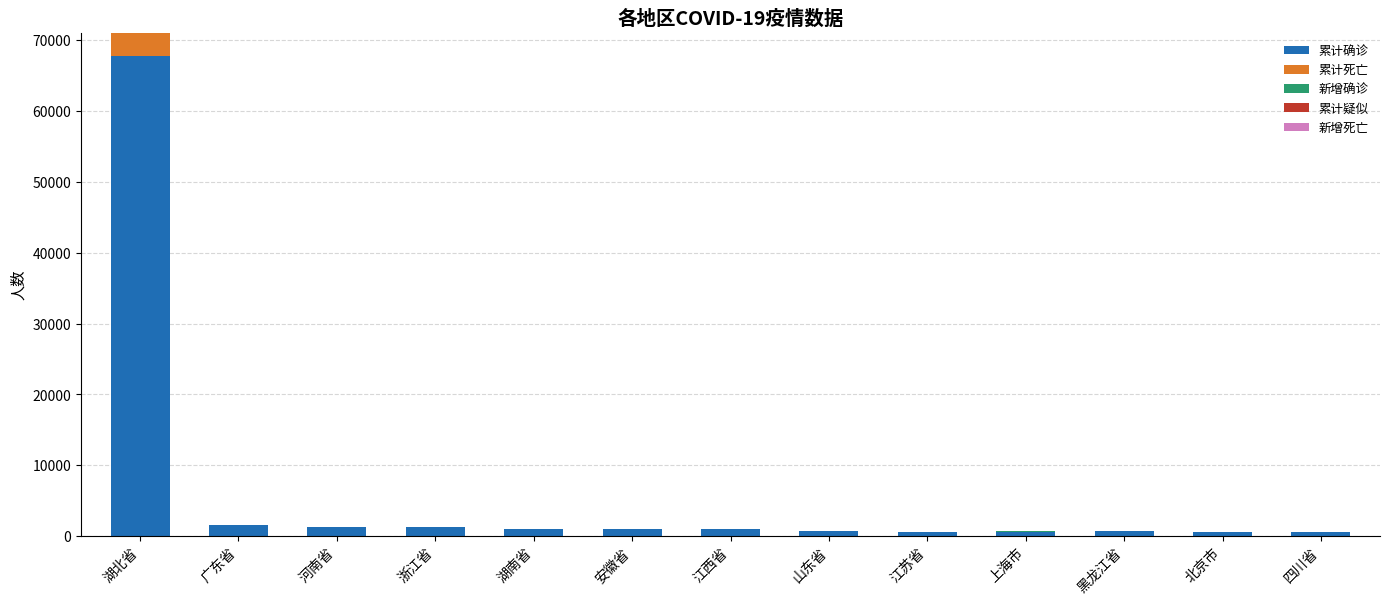

At which label is 累计确诊 closest to 34181?

广东省